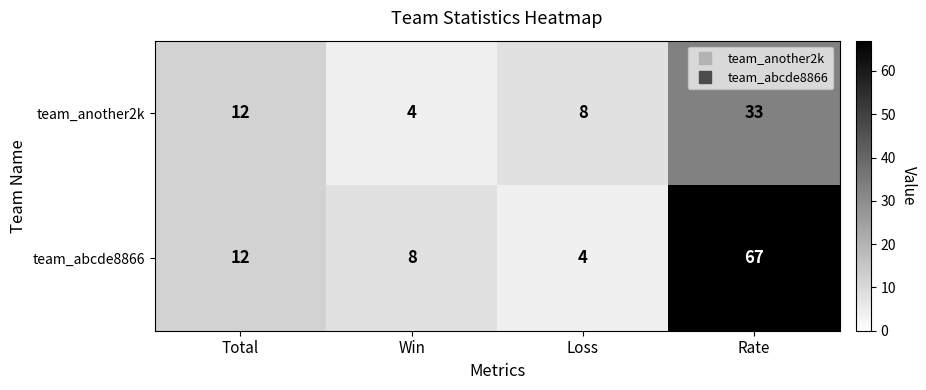

What is the difference between the maximum and minimum values in the team_abcde8866 series?

63